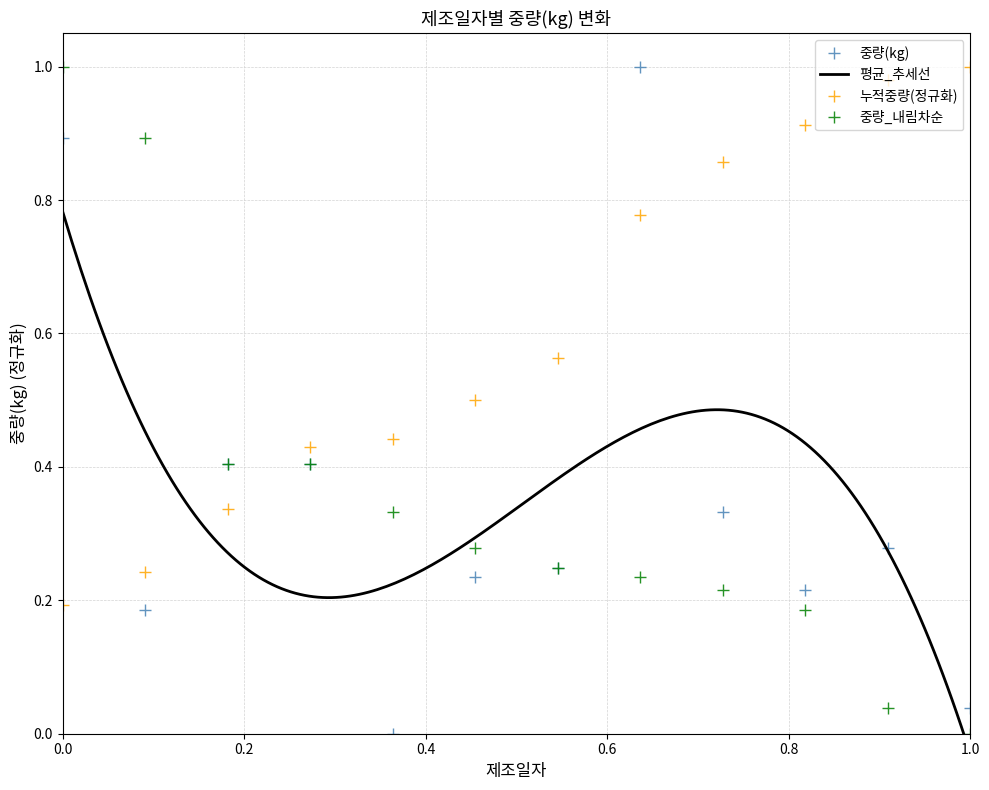

True or false: 중량(kg) has more than 1 interior local peaks.

True